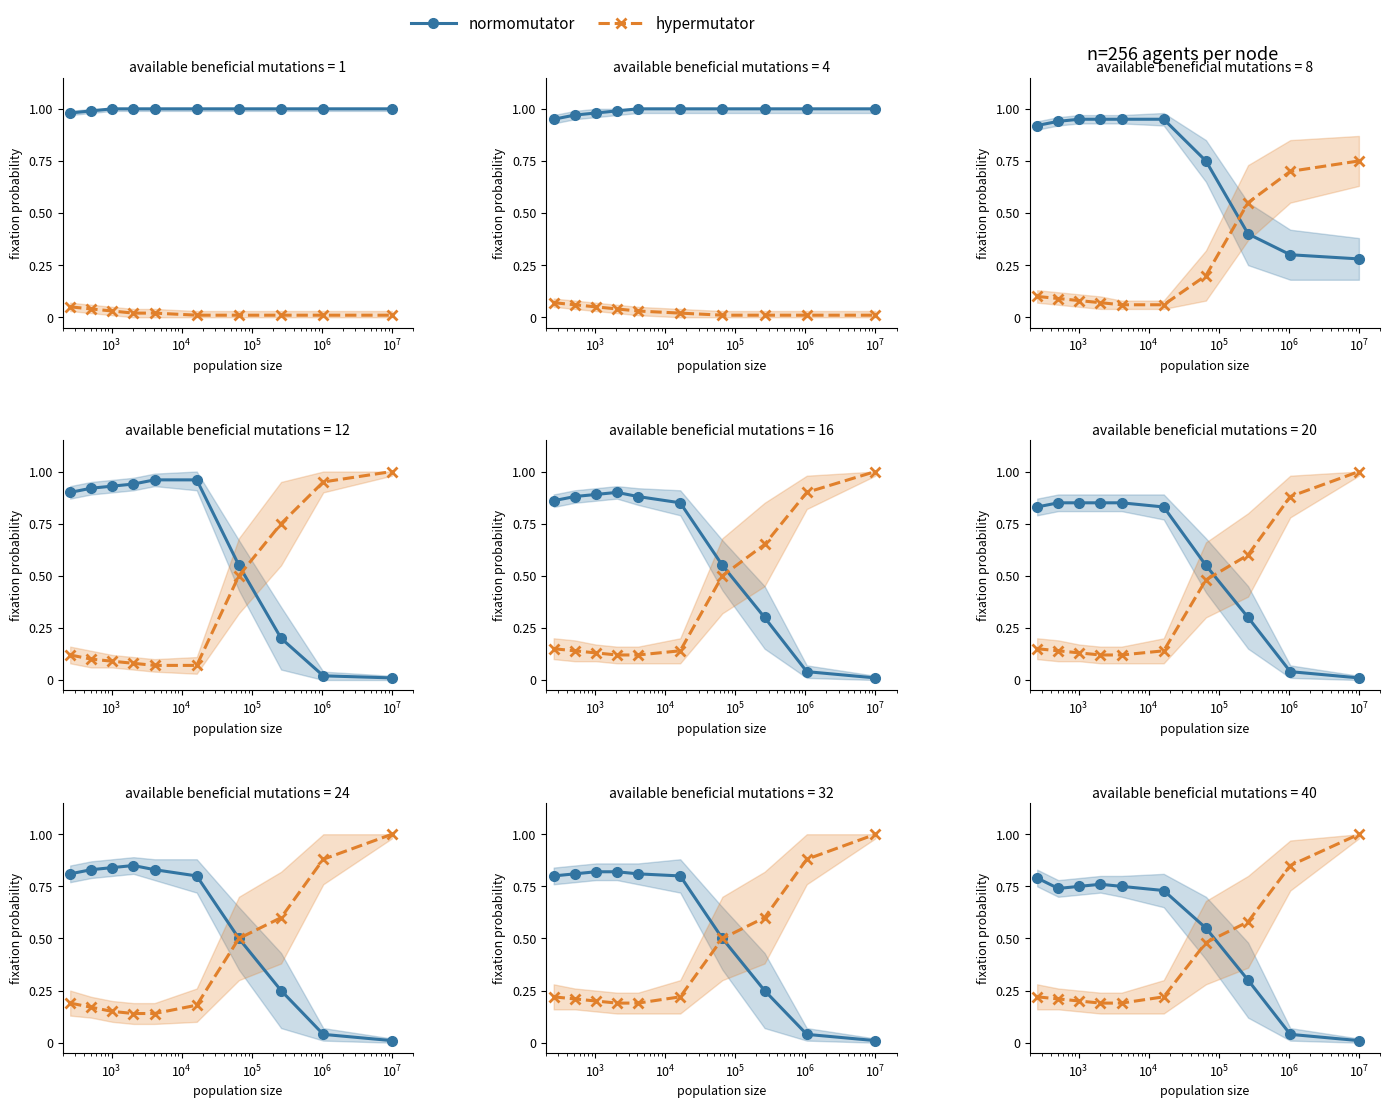

Does the chart have visible grid lines?

No